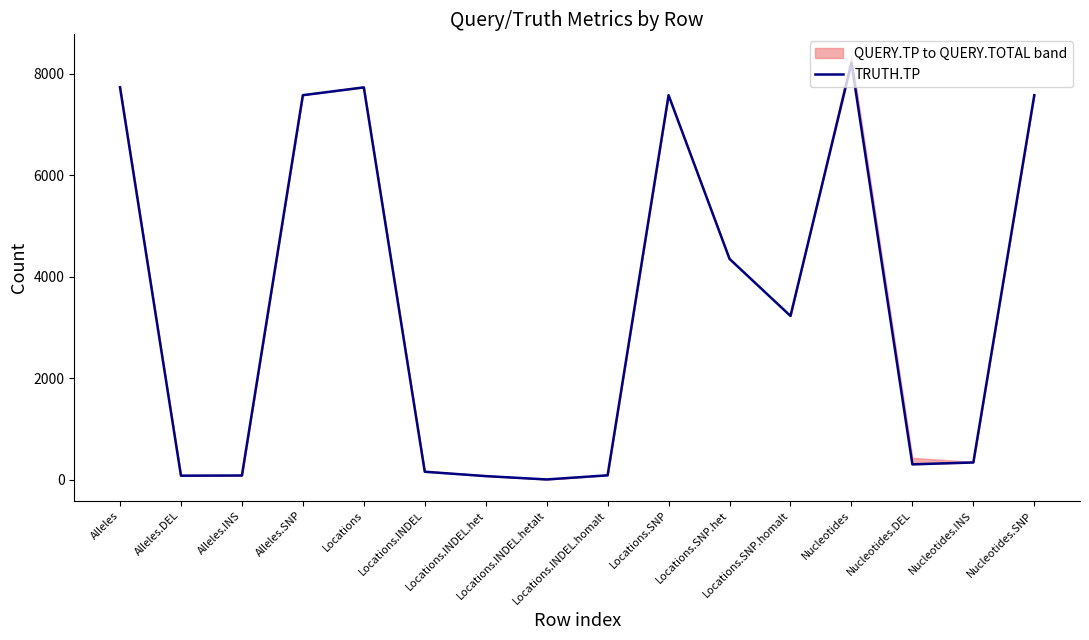

Reading left to right, list all the values displayed in this chart.

7738	76	80	7582	7735	154	68	2	84	7581	4353	3227	8219	300	337	7582